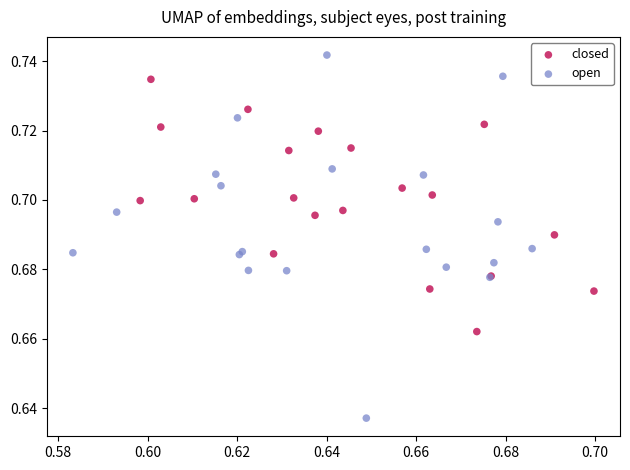

Which series reaches the maximum Y coordinate?

open